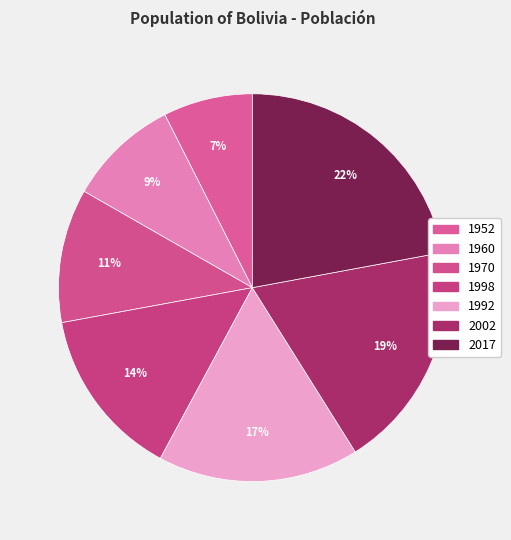

Count the number of slices in the pie.

7